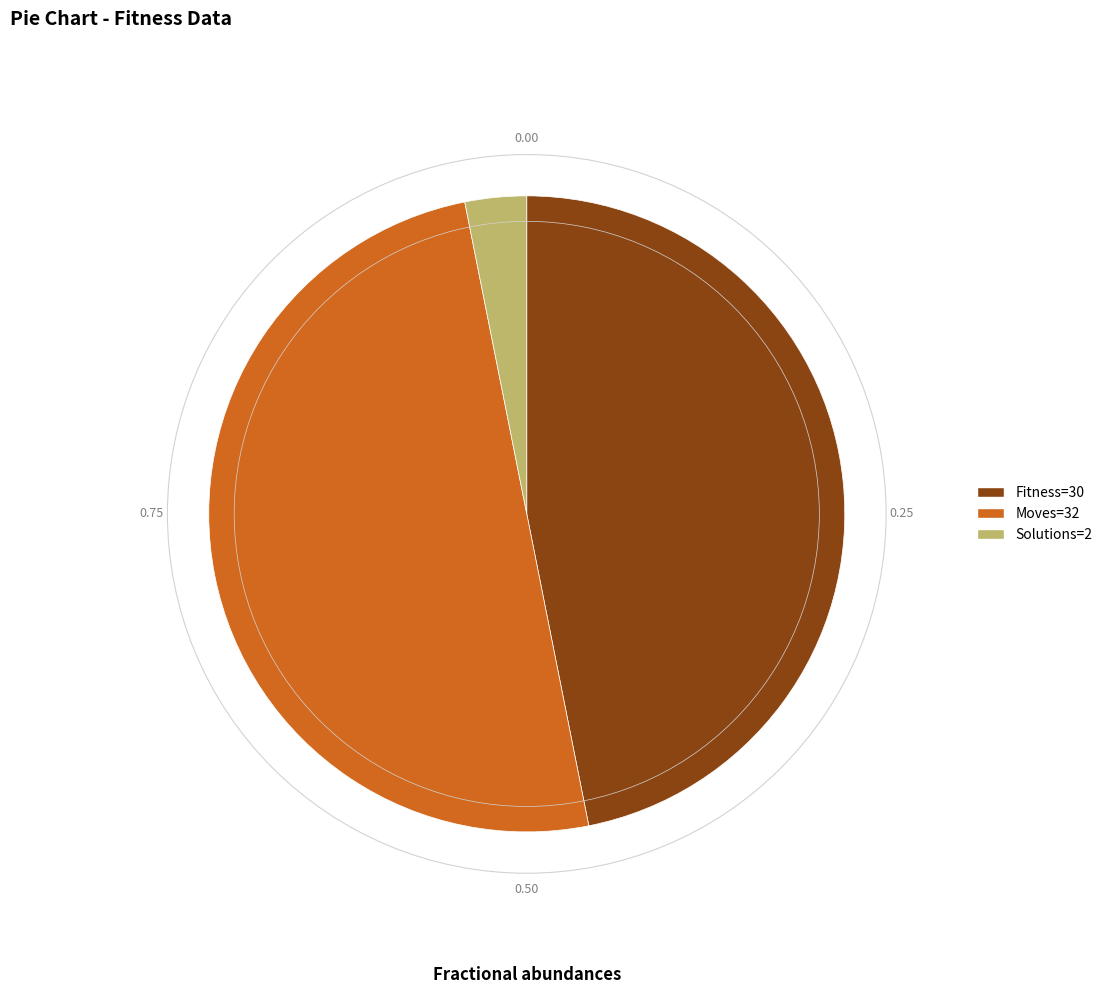

What is the largest slice in the pie chart?

Moves=32